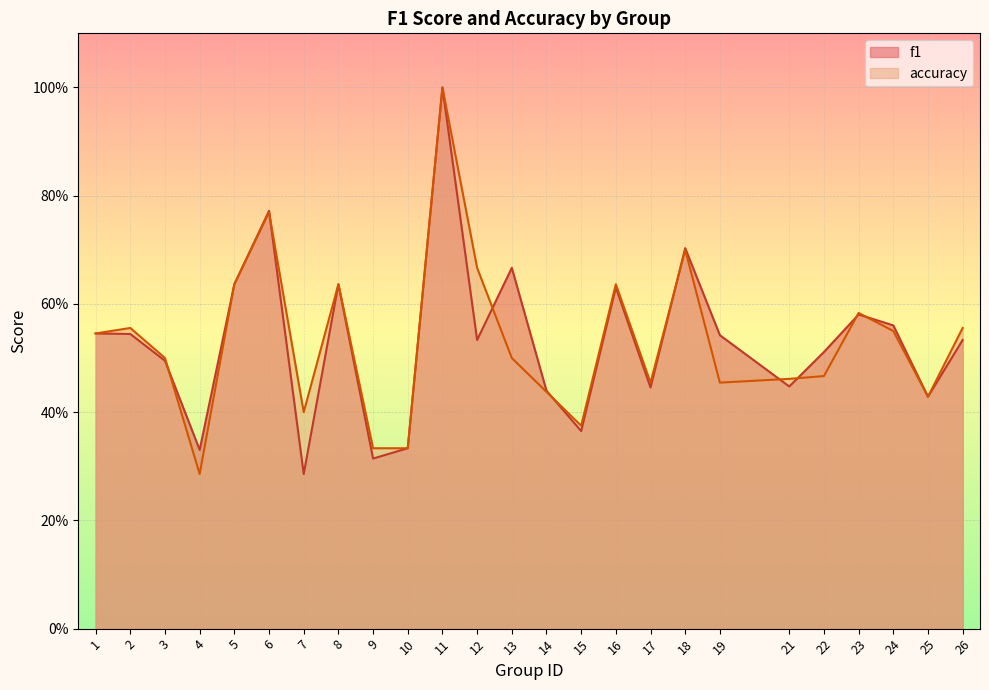

True or false: f1 has more than 1 points higher than both neighbors.

True